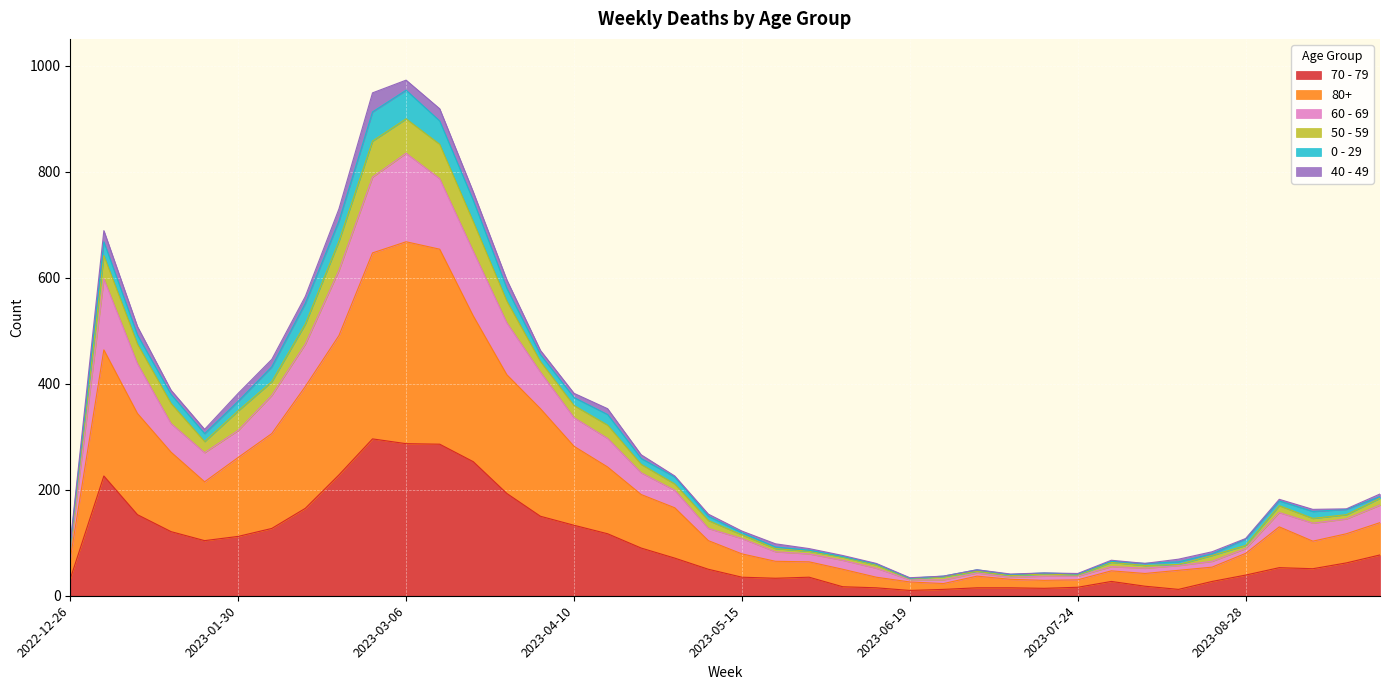

What are all the series names shown in the legend?

70 - 79, 80+, 60 - 69, 50 - 59, 0 - 29, 40 - 49